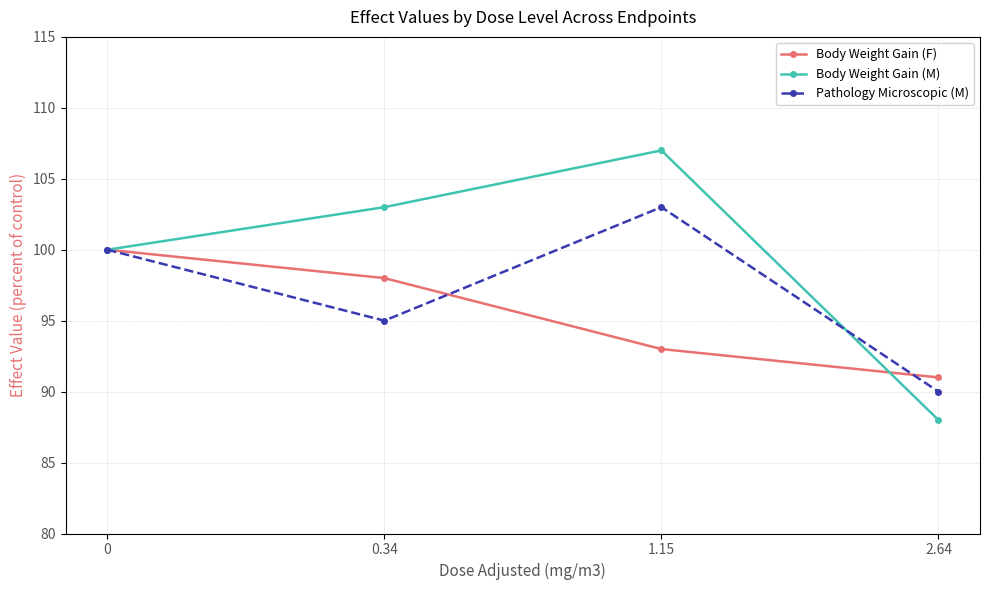

Which series has the largest total across all categories?

Body Weight Gain (M)